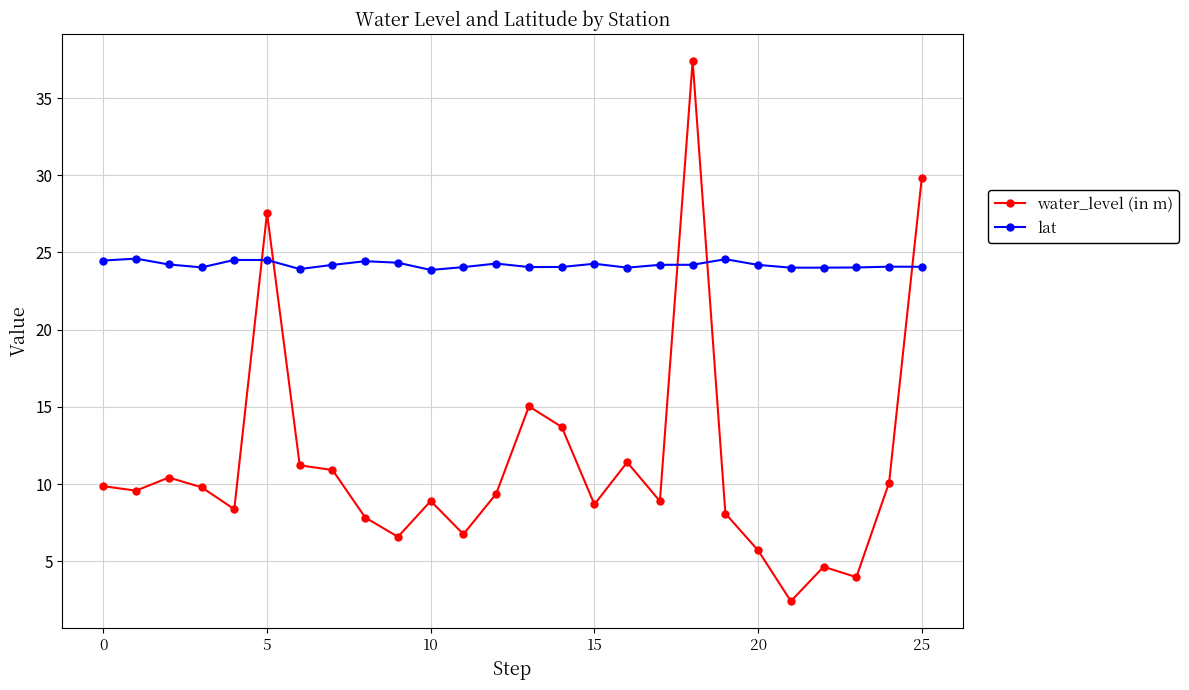

After their last crossing, which series has the higher values: water_level (in m) or lat?

water_level (in m)